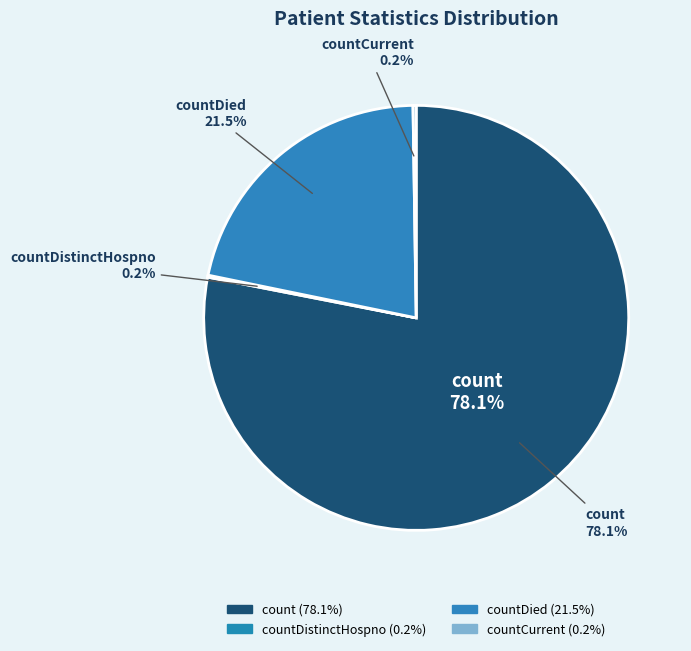

To the nearest percent, what is the combined percentage of countCurrentSuspected and count?

78%